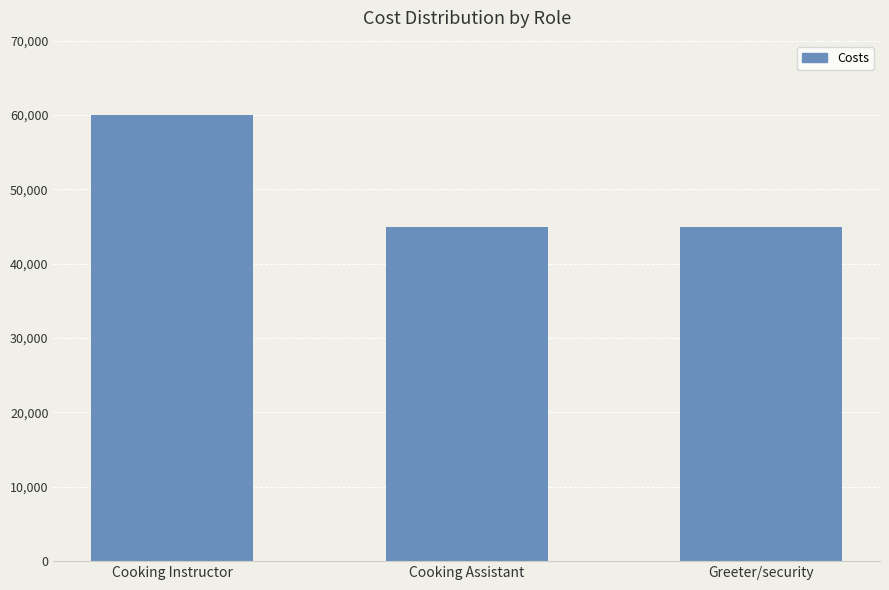

Is it true that the value at Greeter/security is 45000?

True